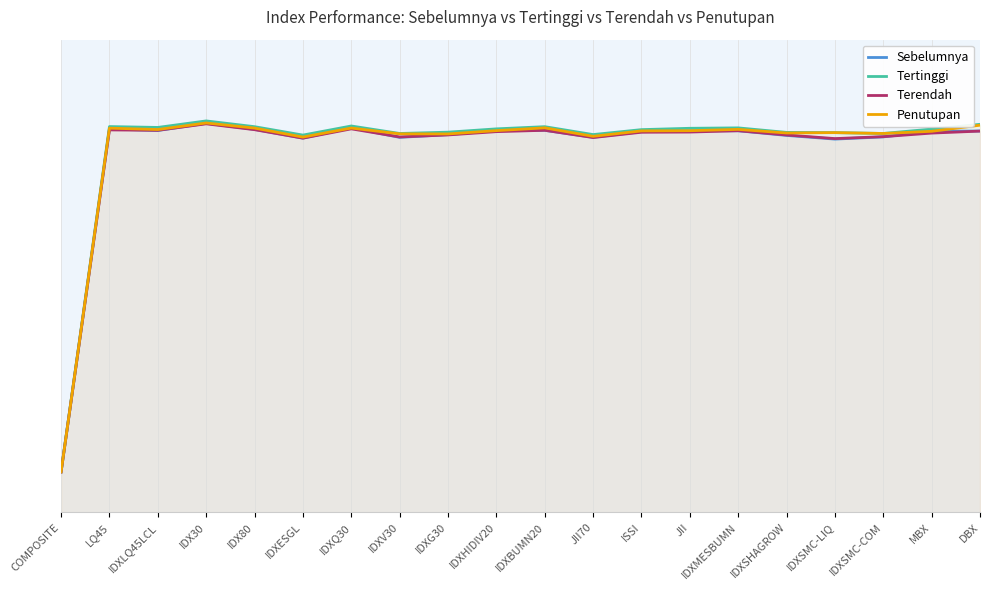

How many interior local valleys does the Sebelumnya series have?

5